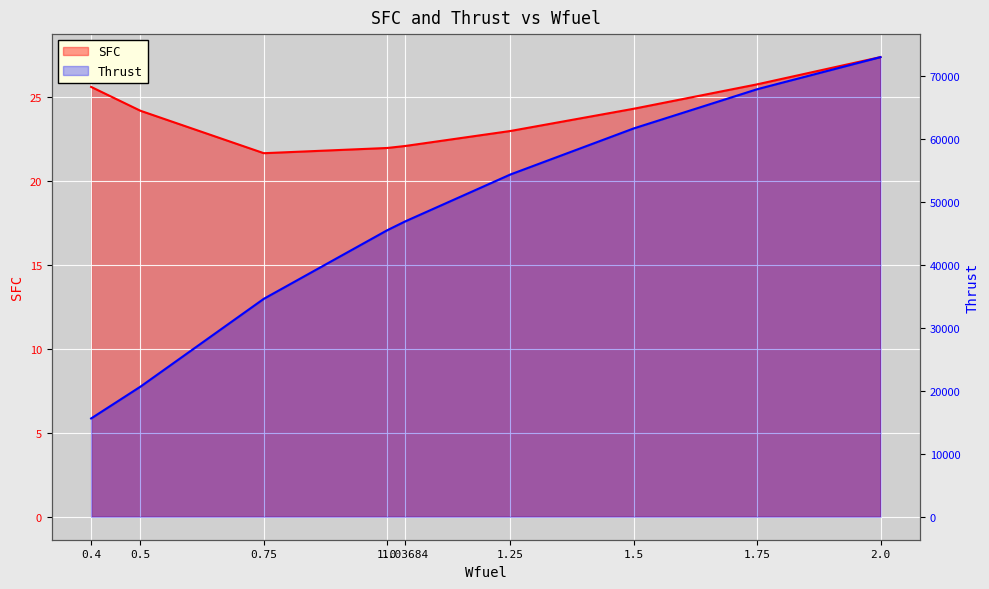

Reading left to right, list all the values displayed in this chart.

SFC: 25.6	24.2	21.7	22.0	22.1	23.0	24.3	25.8	27.4
Thrust: 15621.9	20675.8	34632.9	45524.1	46945.6	54396.8	61716.5	67940.3	73045.0